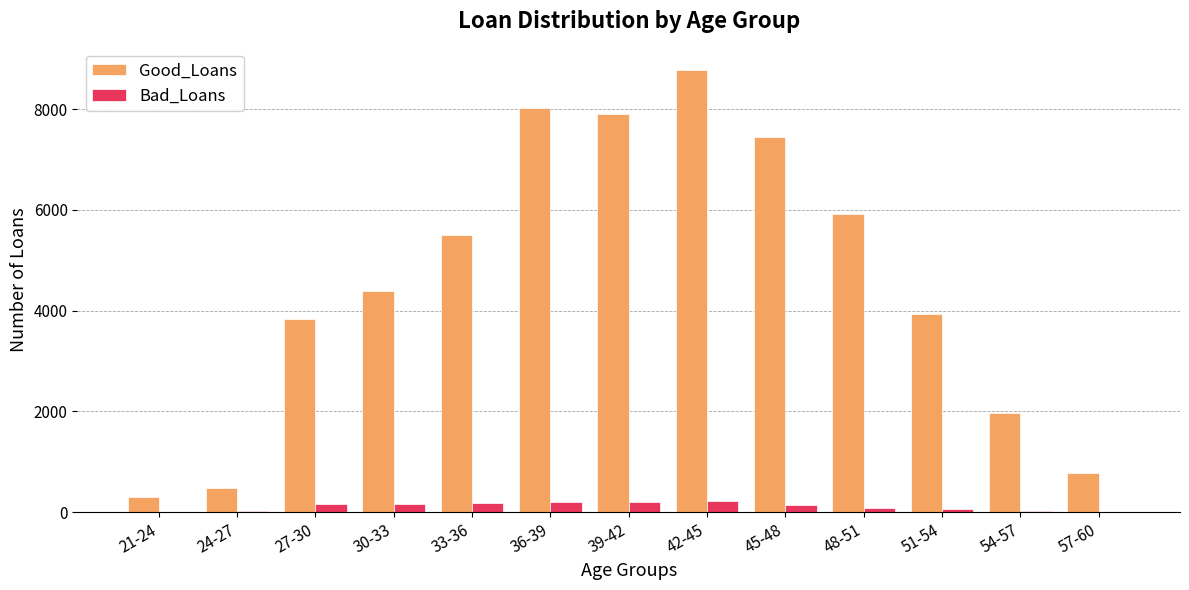

The value of Good_Loans at 54-57 is 1110. True or false?

False